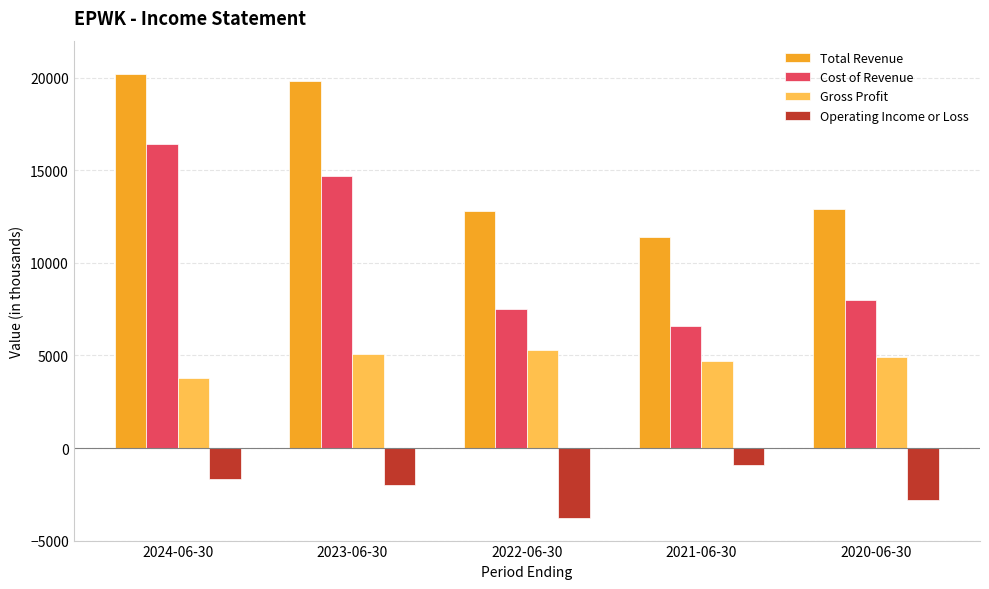

List the series in order of their peak value, highest first.

Total Revenue, Cost of Revenue, Gross Profit, Operating Income or Loss